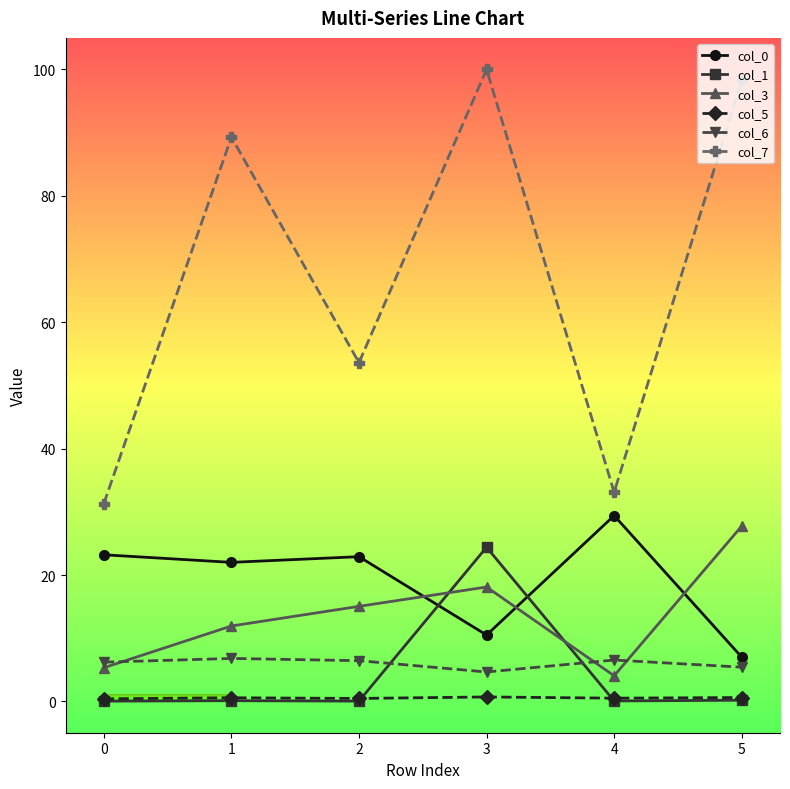

What is the greatest value displayed?

100.0